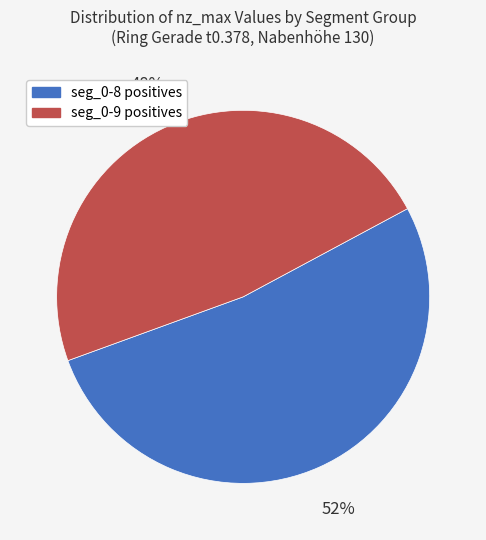

To the nearest percent, what is the average slice percentage?

50%